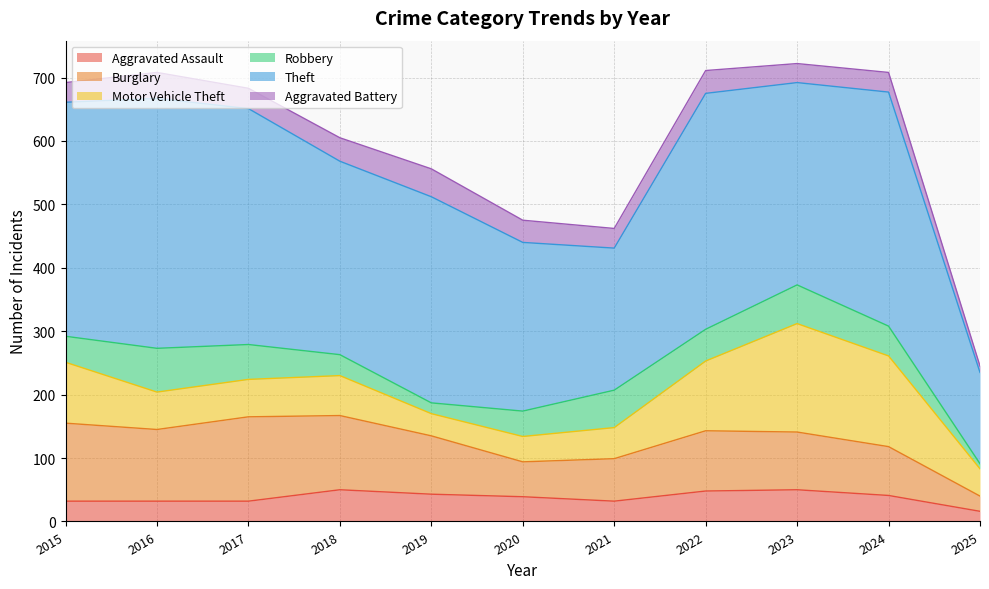

At which category is the sum across all series the highest?

2023